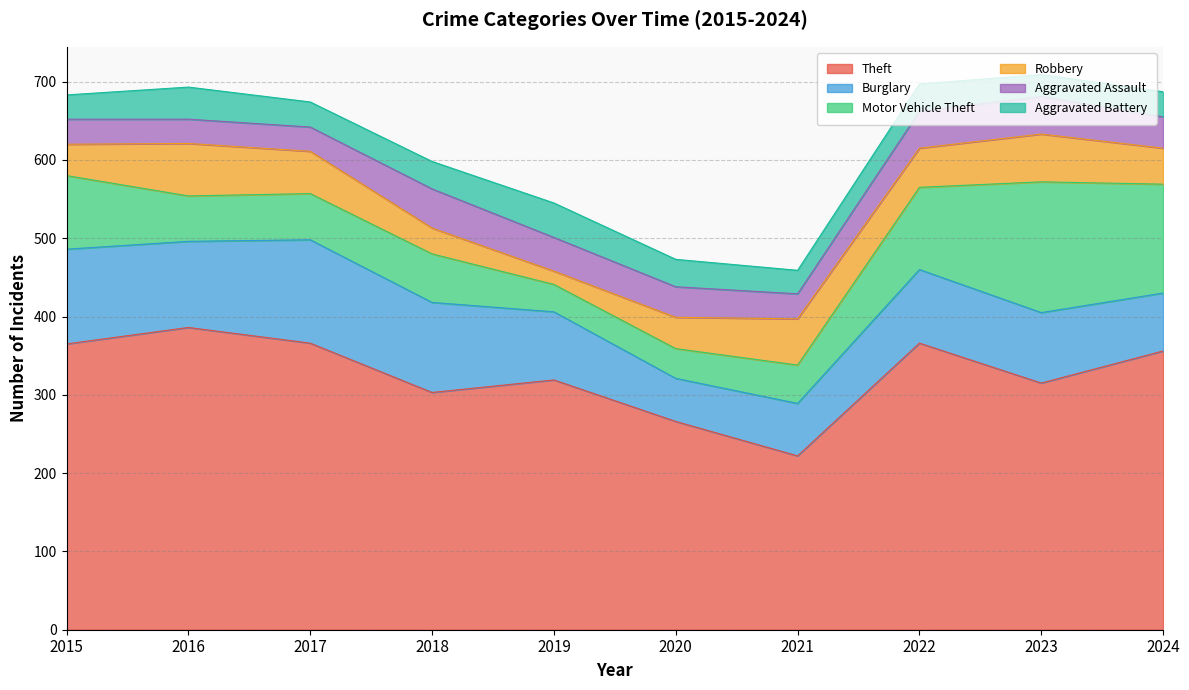

At which label does Robbery reach its peak?

2016